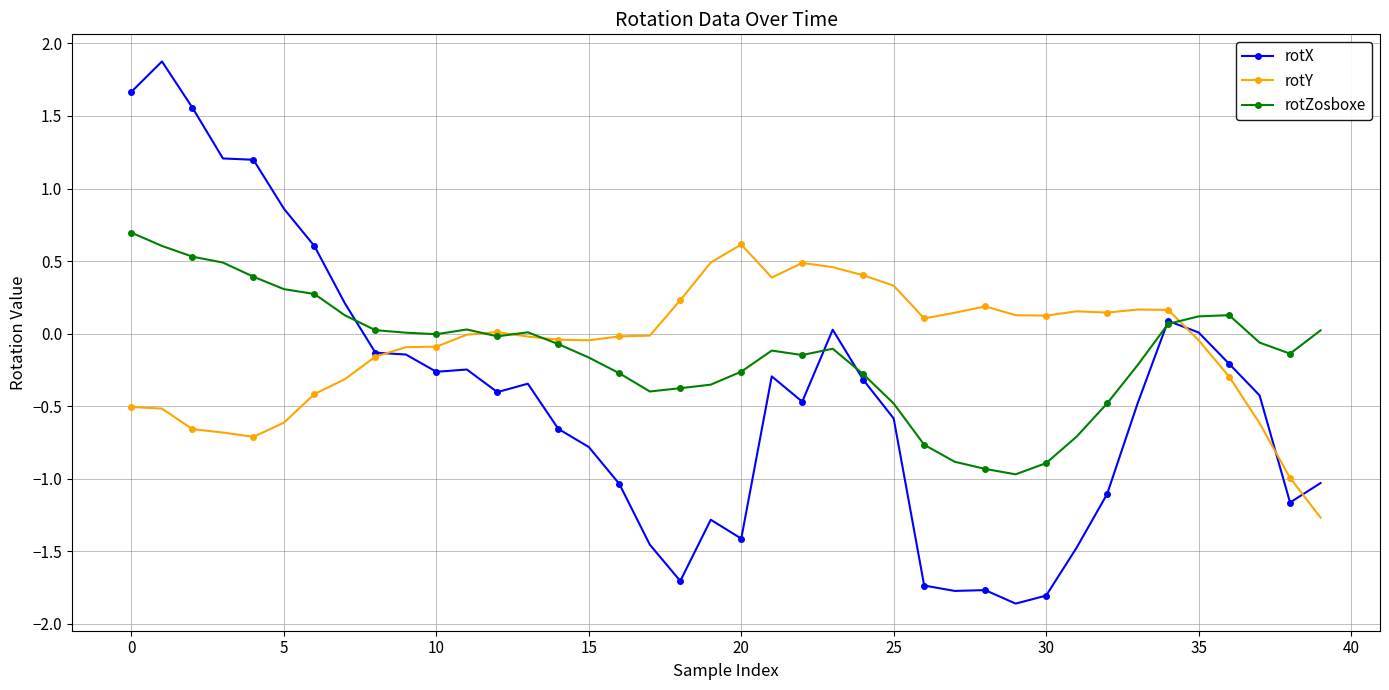

What is the maximum value shown in the chart?

1.9